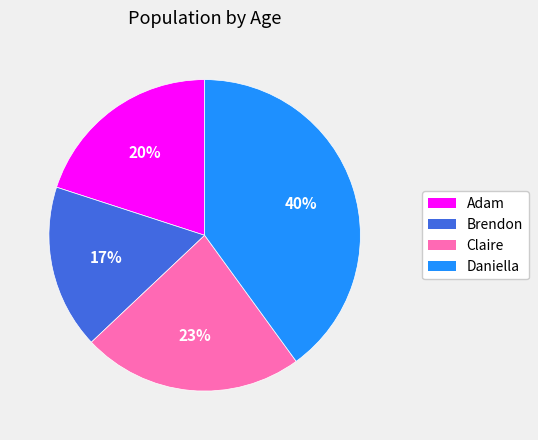

What percentage is the Brendon slice, to the nearest percent?

17%